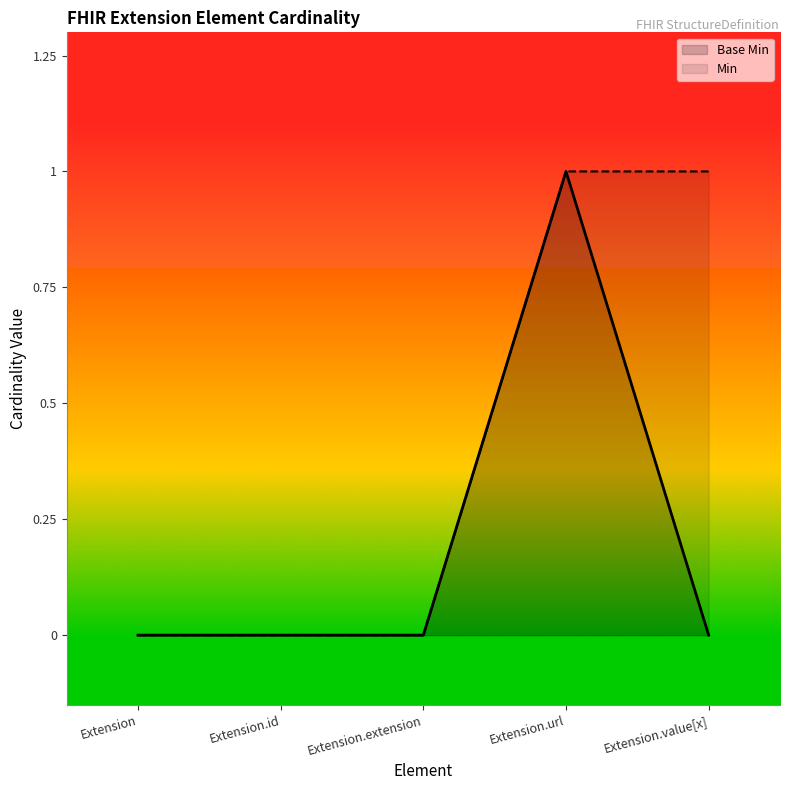

At which label does Base Min reach its peak?

Extension.url